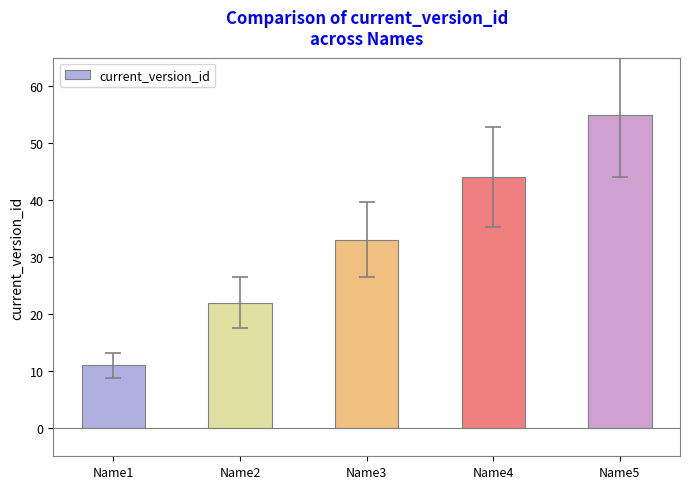

Is it true that the value at Name2 is 32?

False